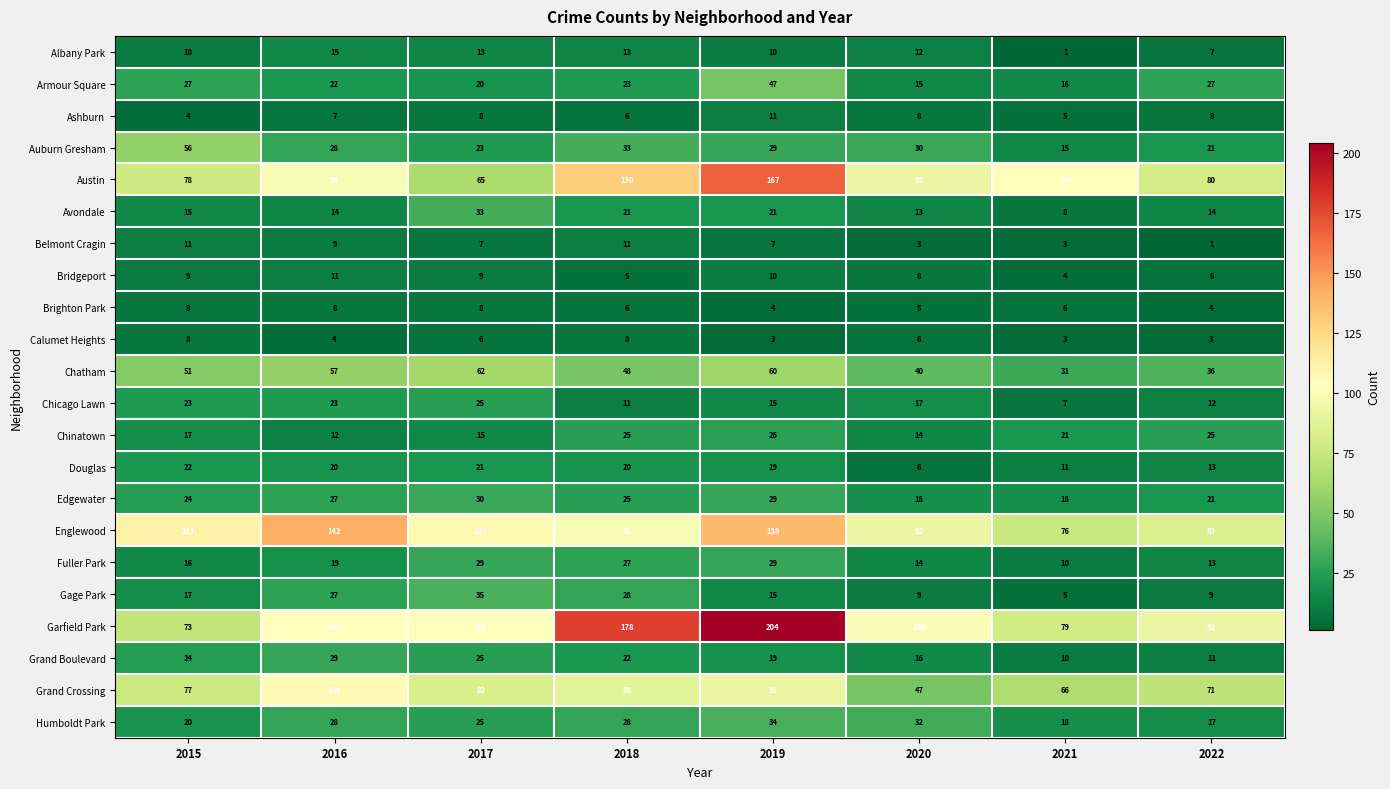

Between 2017 and 2018, which series saw the biggest shift?

Garfield Park